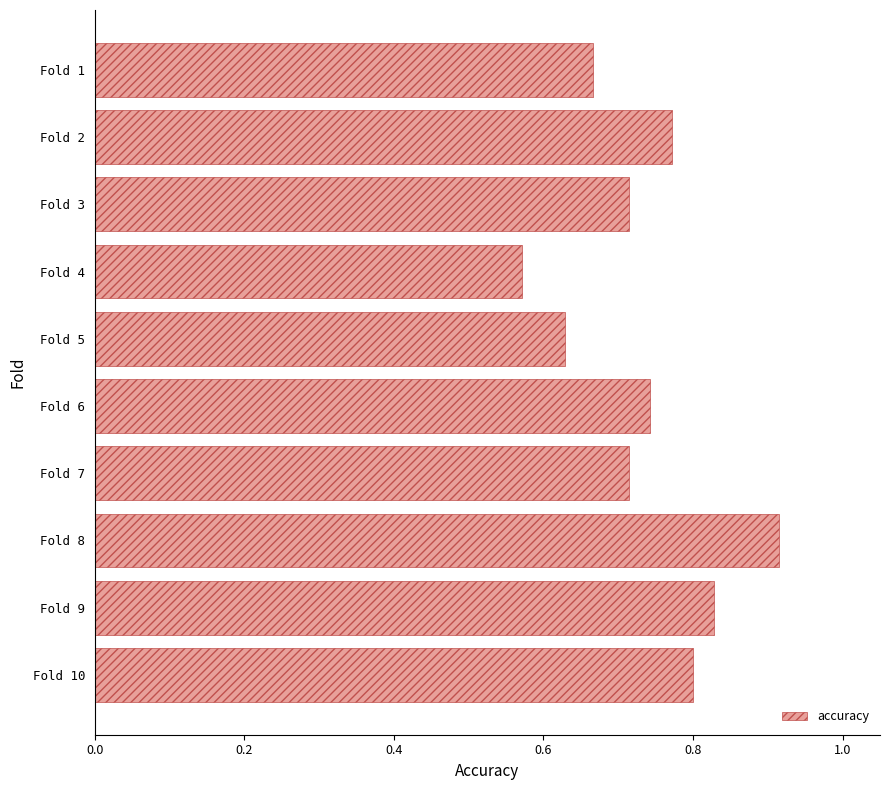

Count the values in the range 0 to 1.

10